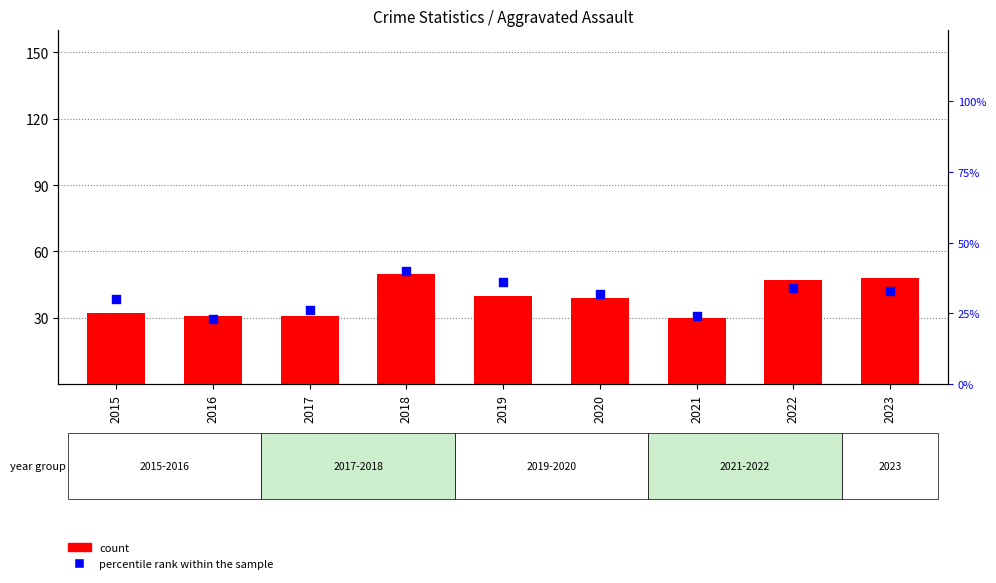

Is the value of count at 2018 greater than the value of percentile rank within the sample at 2018?

Yes